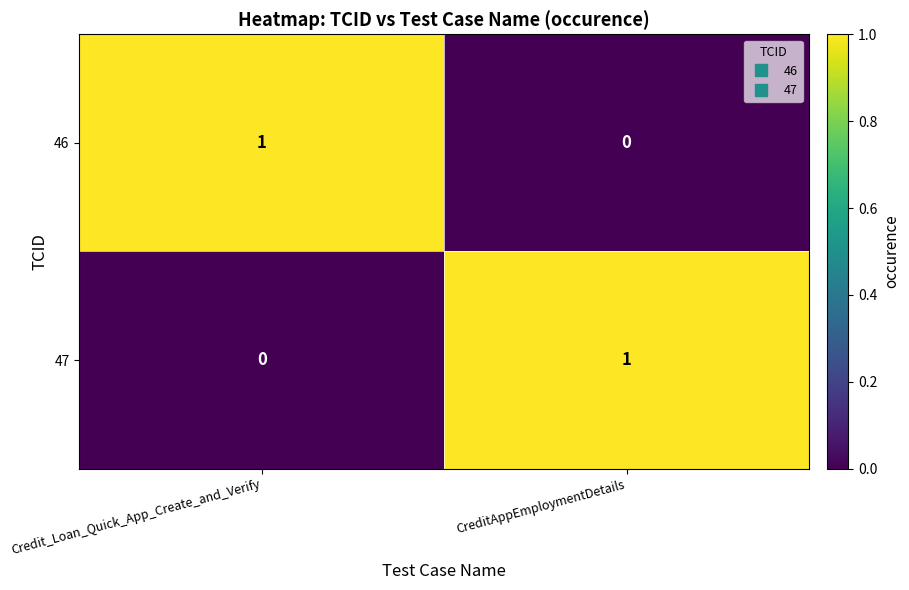

Reading right to left, transcribe all the data shown in this chart.

46: 0	1
47: 1	0